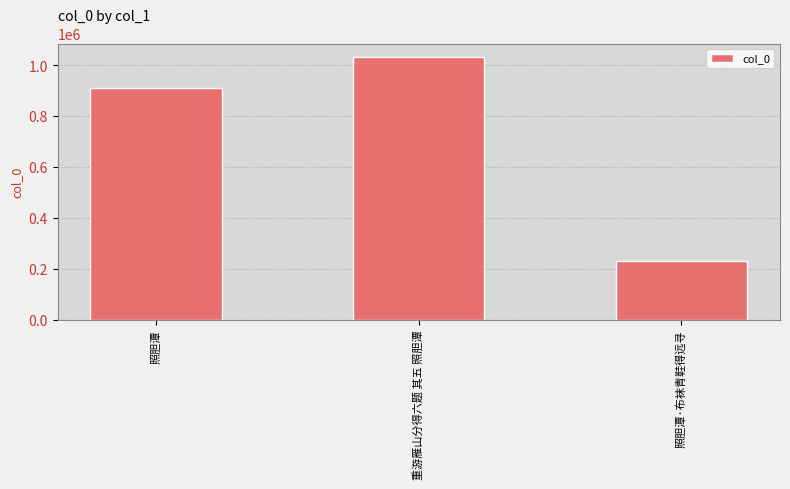

What is the sum of the values at 重游雁山分得六题 其五 照胆潭 and 照胆潭·布袜青鞋得远寻?

1261532